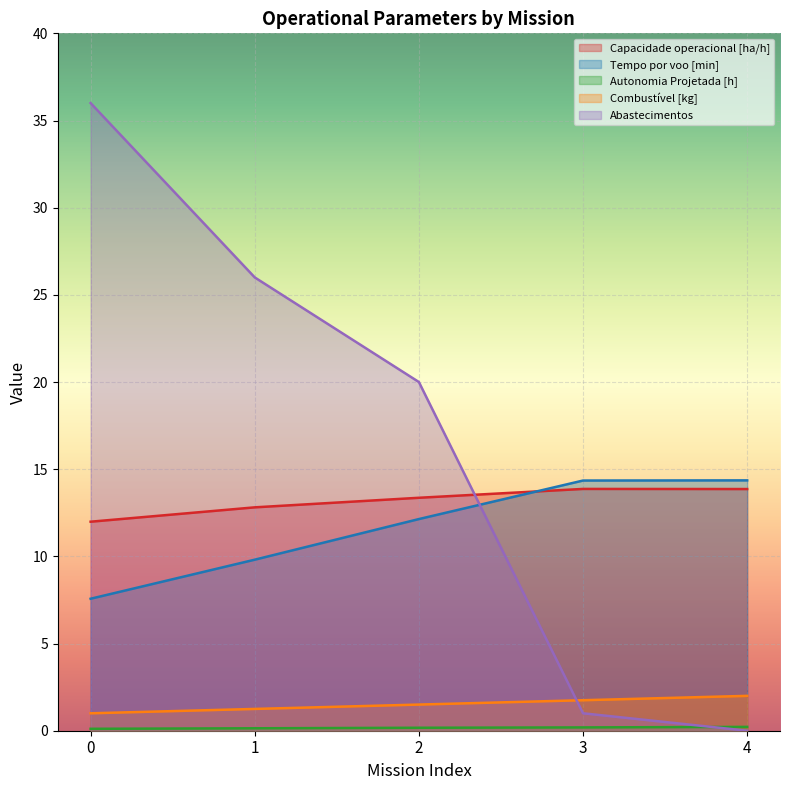

What is the difference between the maximum and minimum values in the Autonomia Projetada [h] series?

0.1